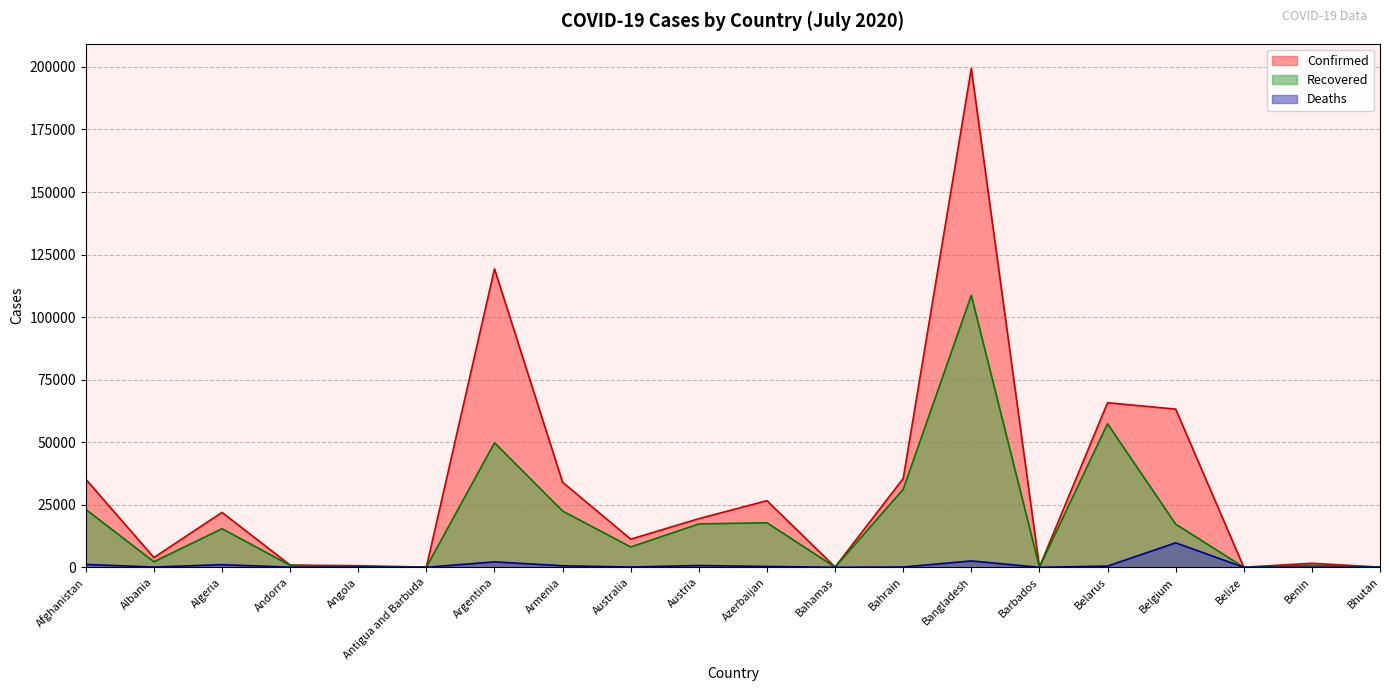

What is the sum of all Confirmed values?

639113